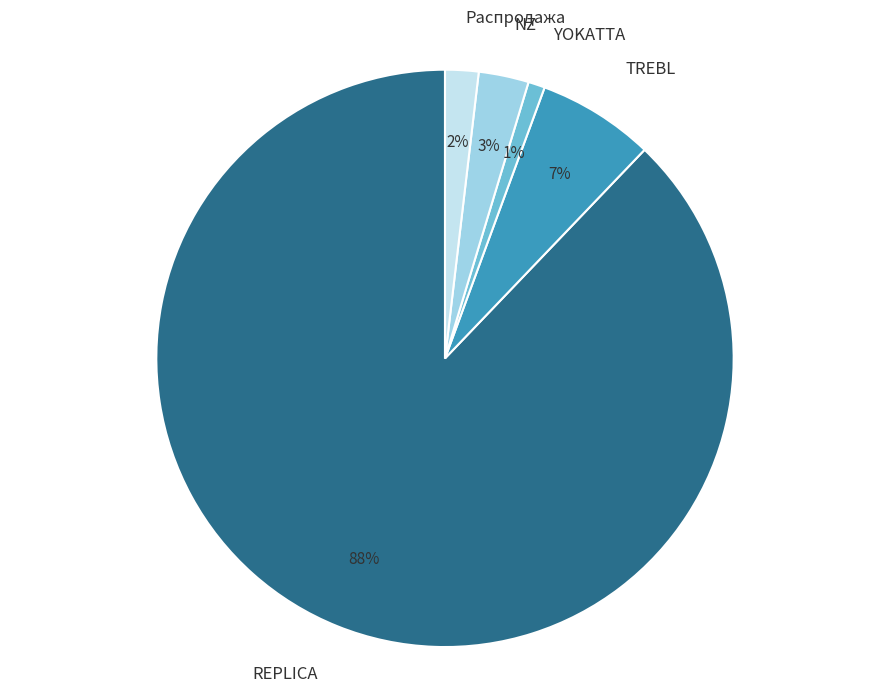

Which category has the biggest portion of the pie?

REPLICA